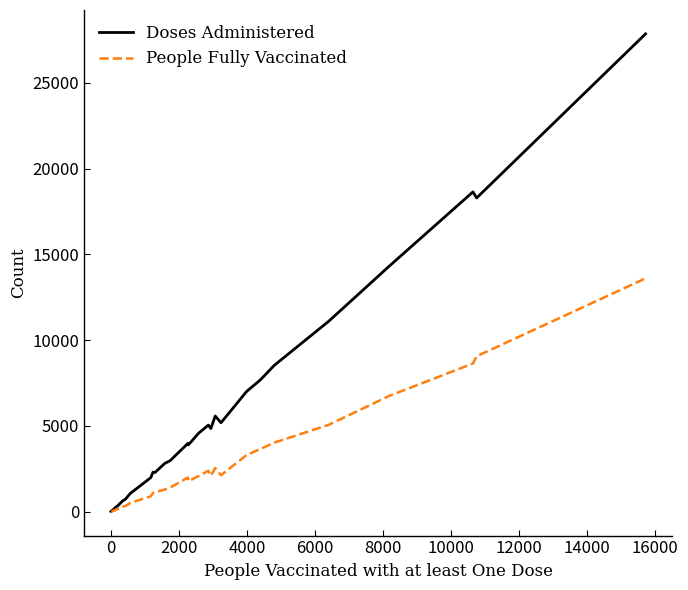

List the series in order of their peak value, lowest first.

People Fully Vaccinated, Doses Administered